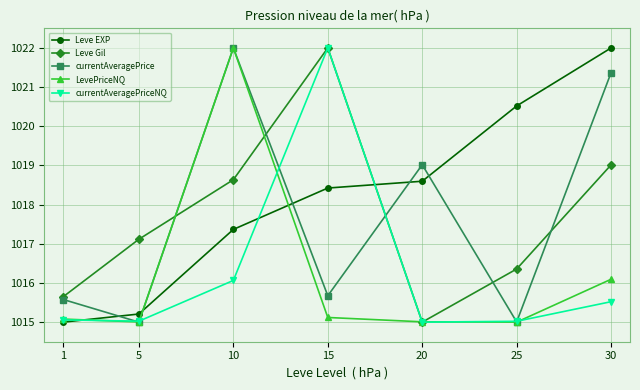

Is it true that currentAveragePriceNQ equals 1015.0 at 20?

True